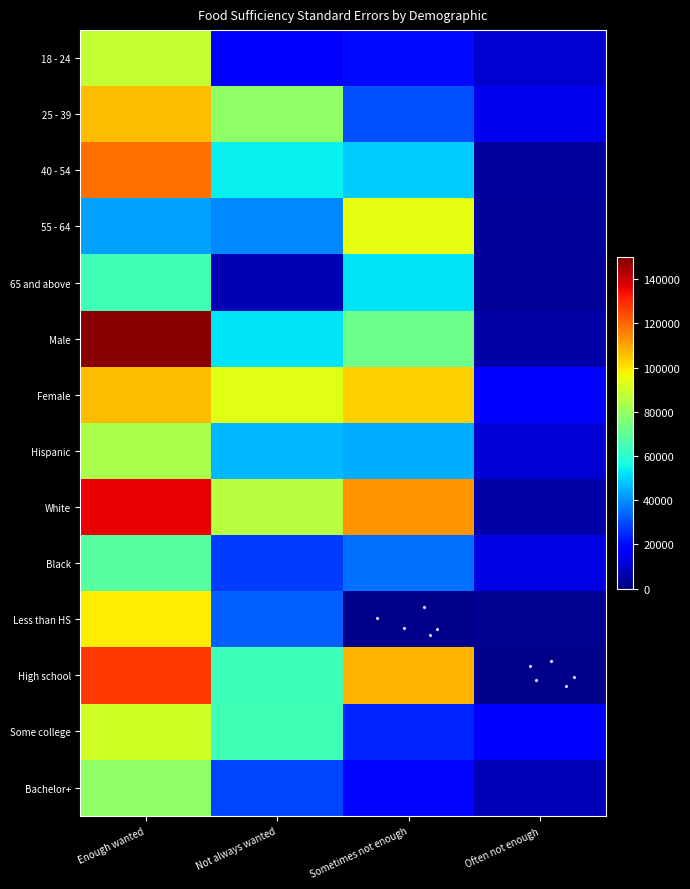

Count the number of data series in this chart.

14